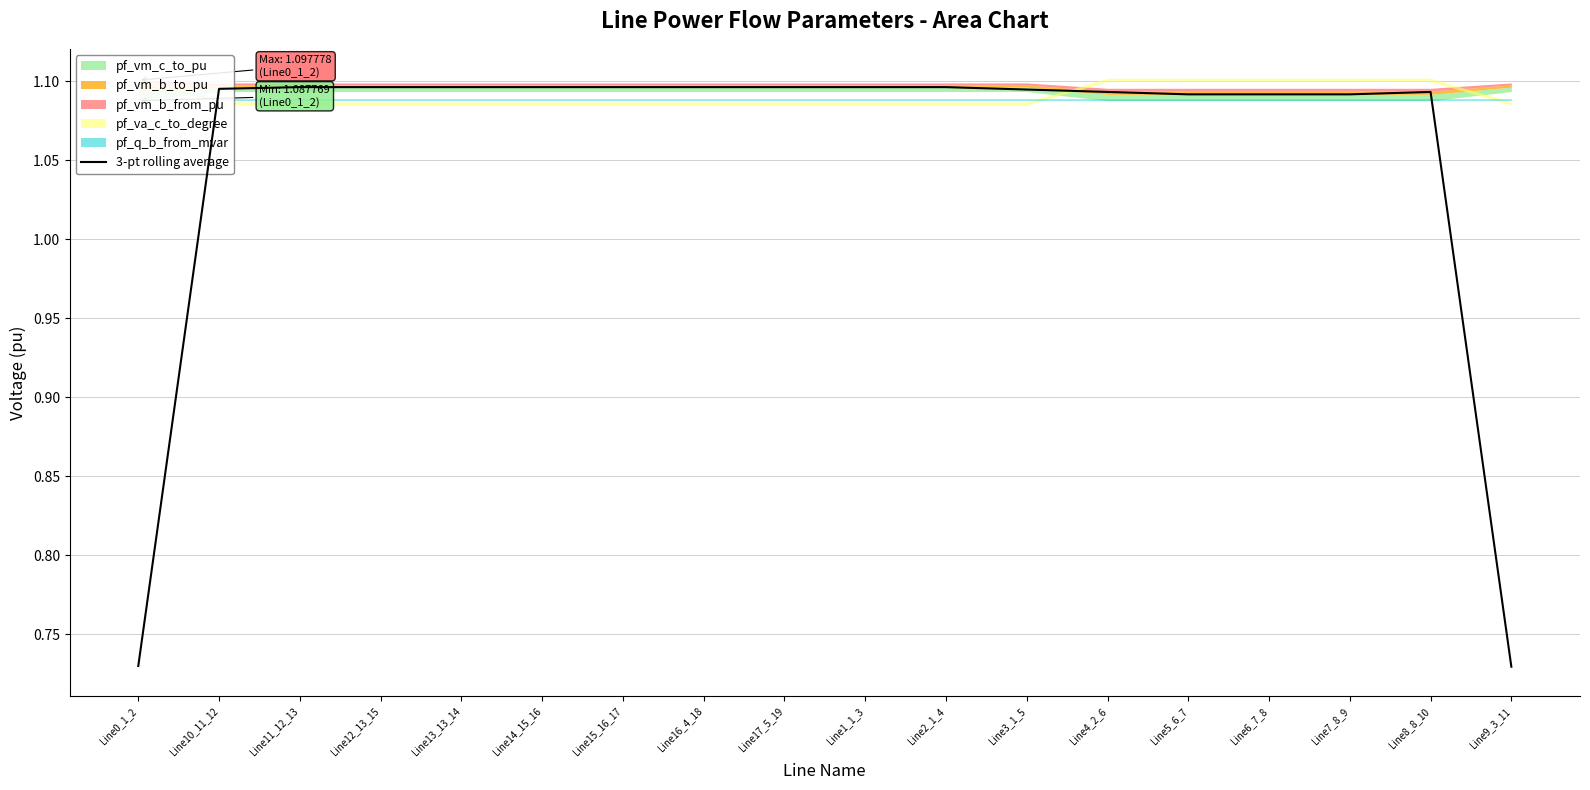

How many lines are shown in the chart?

1